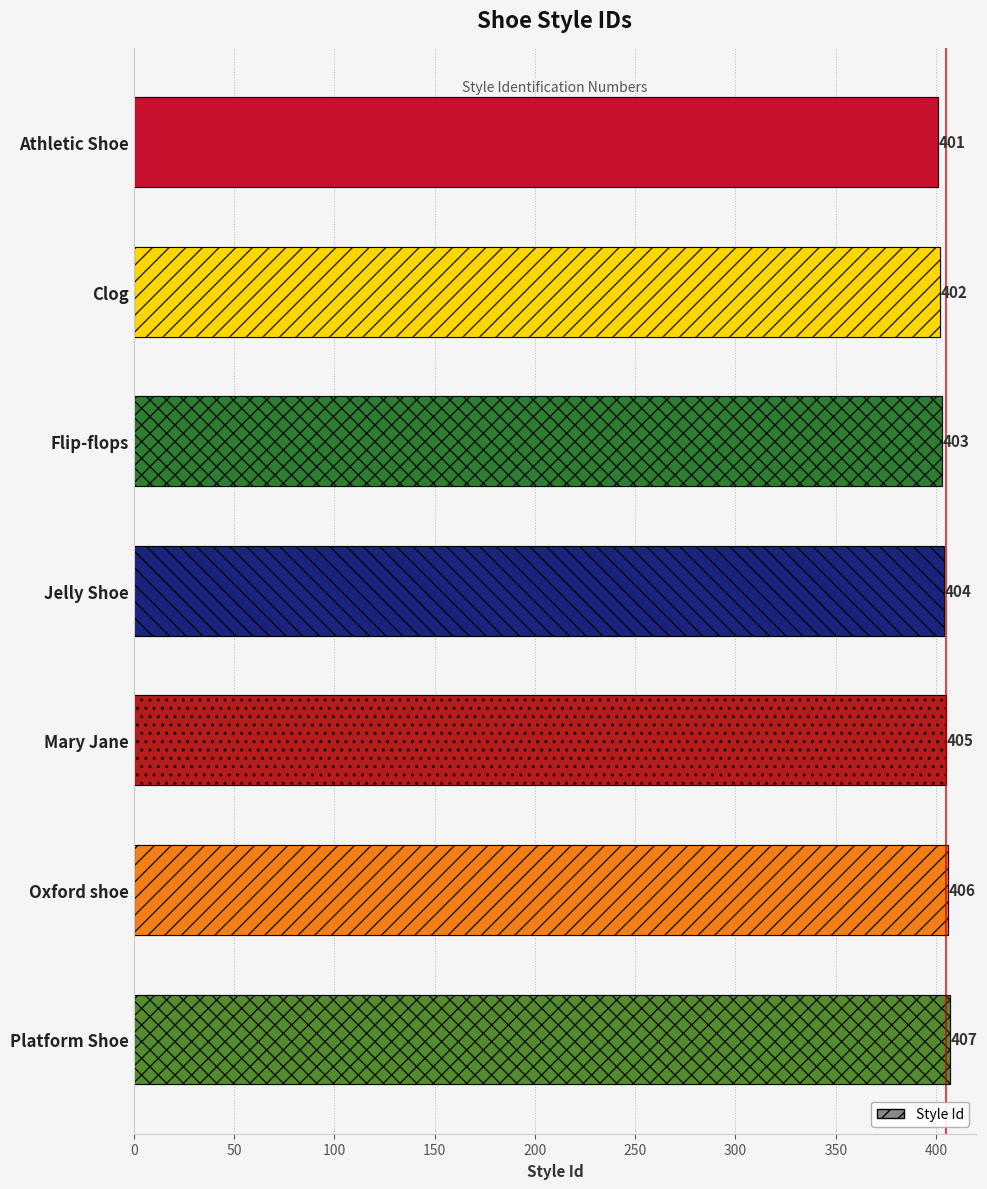

Reading right to left, what are all the values shown in this chart?

407	406	405	404	403	402	401